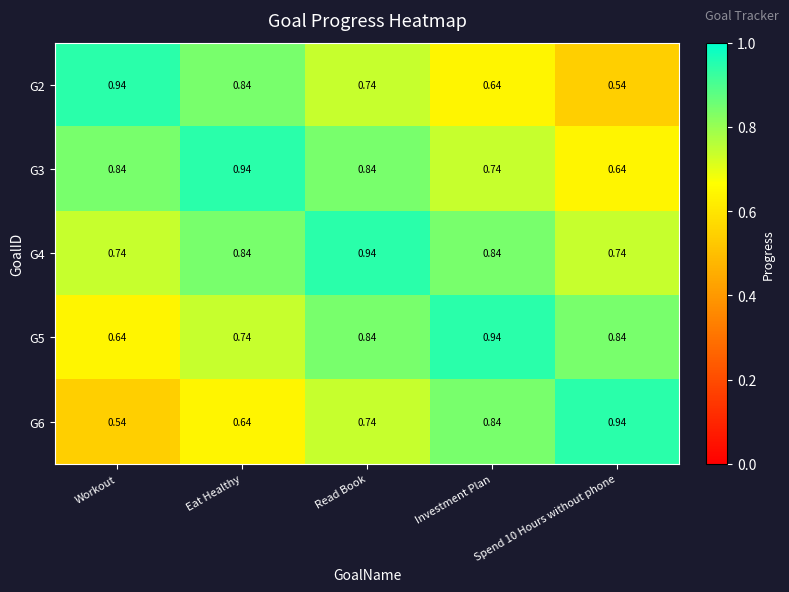

Is the value of G3 at Workout greater than the value of G6 at Spend 10 Hours without phone?

No